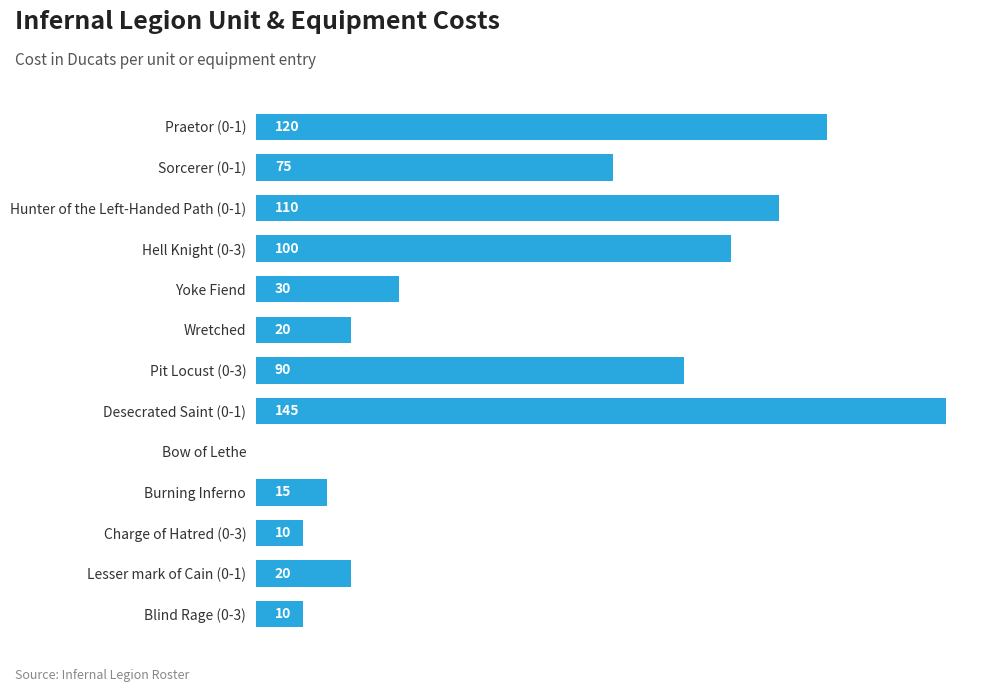

Reading bottom to top, extract all data points from this chart.

Blind Rage (0-3)=10	Lesser mark of Cain (0-1)=20	Charge of Hatred (0-3)=10	Burning Inferno=15	Bow of Lethe=0	Desecrated Saint (0-1)=145	Pit Locust (0-3)=90	Wretched=20	Yoke Fiend=30	Hell Knight (0-3)=100	Hunter of the Left-Handed Path (0-1)=110	Sorcerer (0-1)=75	Praetor (0-1)=120